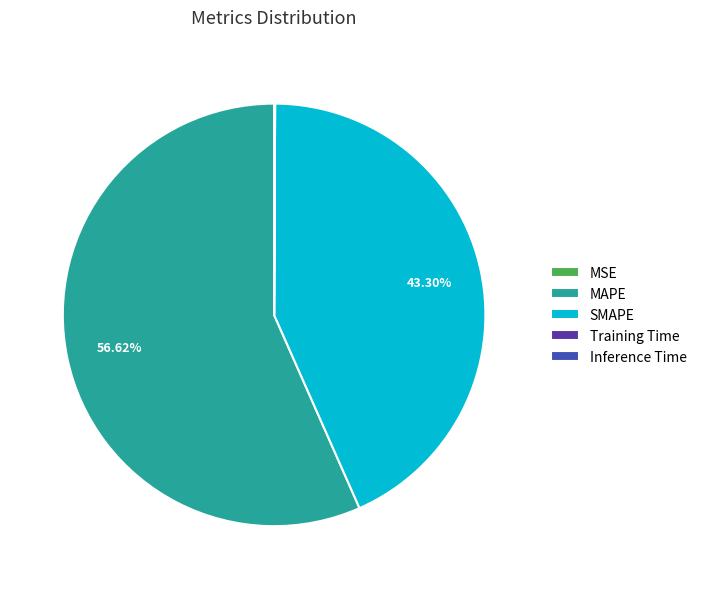

What is the largest slice in the pie chart?

MAPE